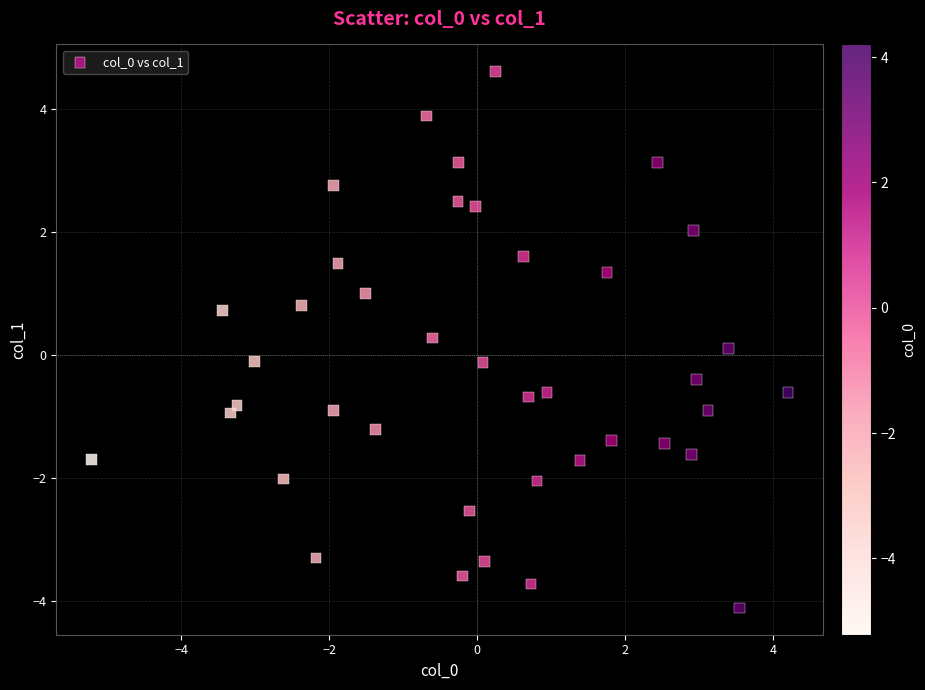

What is the range of X values (max minus min)?

9.4